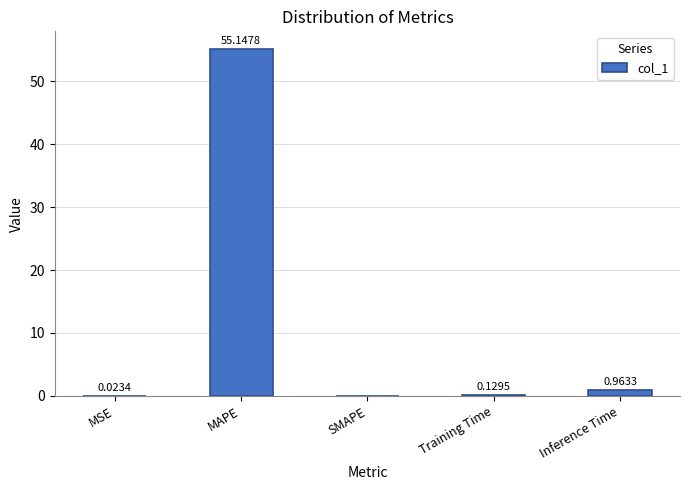

Where is the data nearest to the value 27?

Inference Time